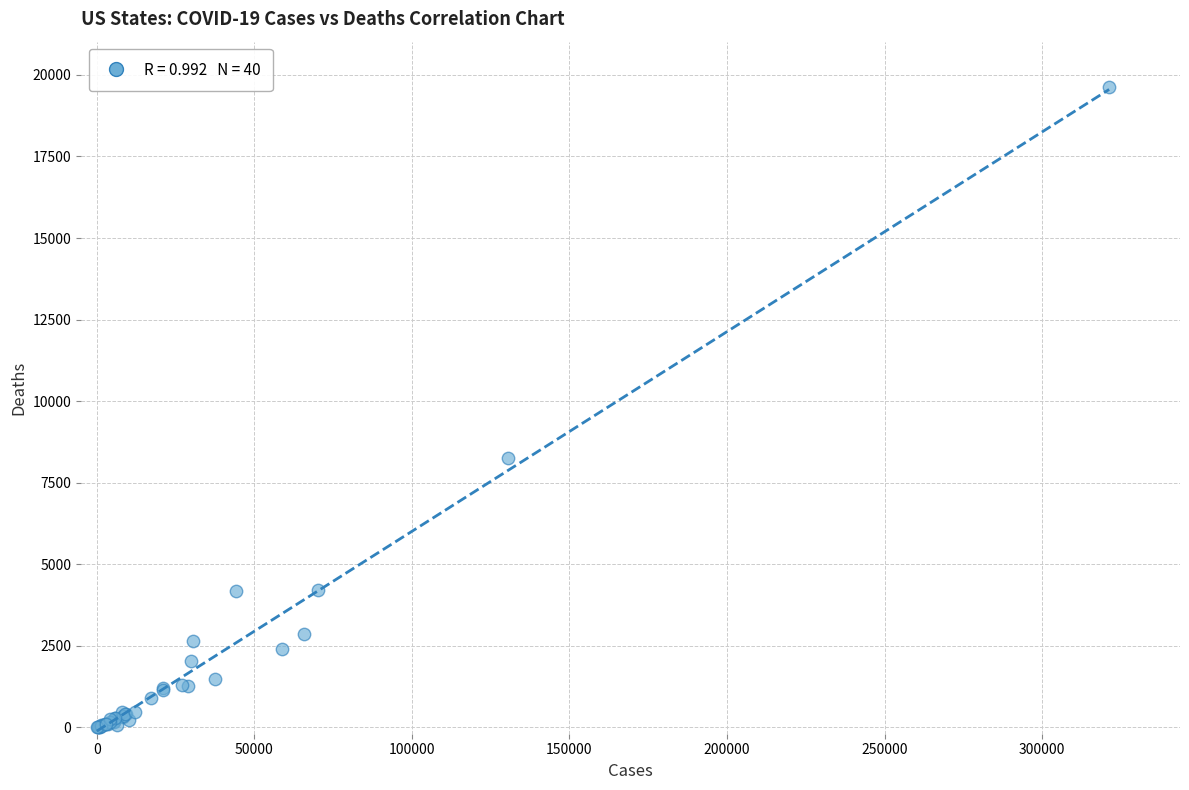

What Y value in the scatter plot is closest to 9823?

8244